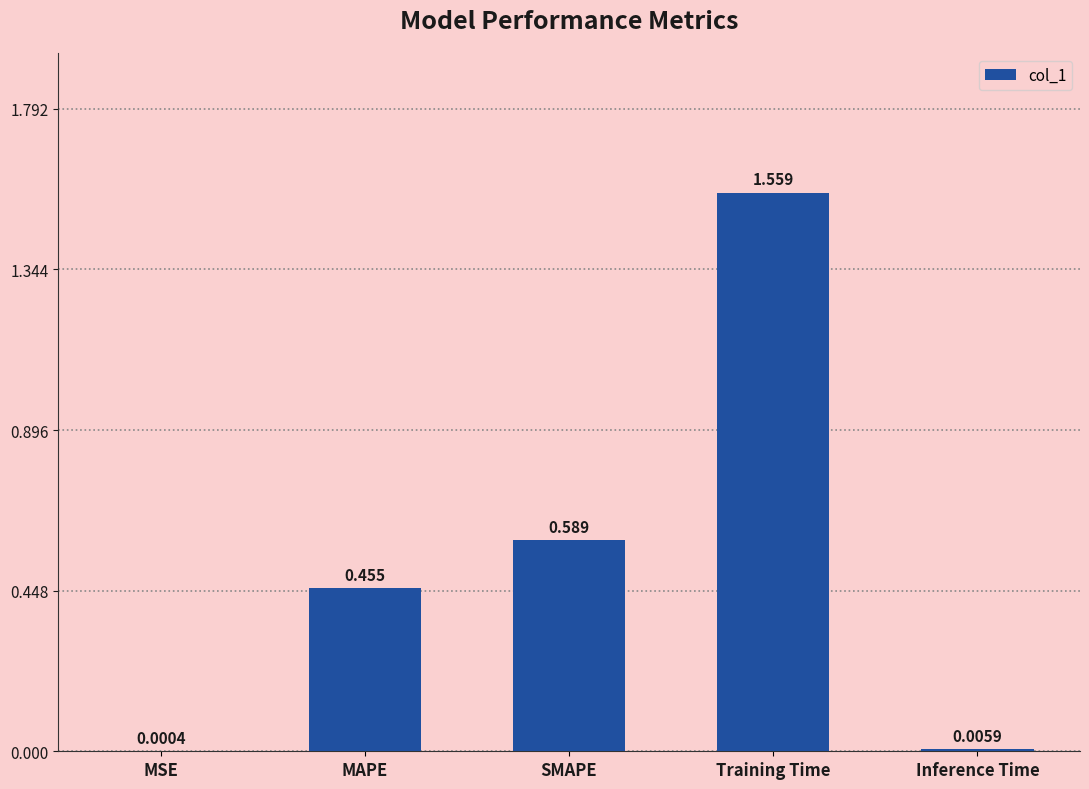

At which category does the chart reach its peak across all series?

Training Time